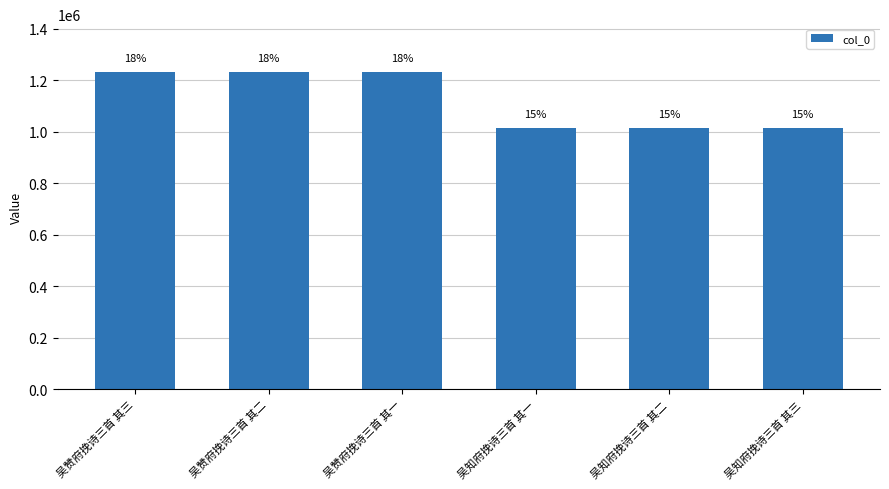

Rank the categories by value from highest to lowest.

吴赞府挽诗三首 其三, 吴赞府挽诗三首 其二, 吴赞府挽诗三首 其一, 吴知府挽诗三首 其一, 吴知府挽诗三首 其二, 吴知府挽诗三首 其三